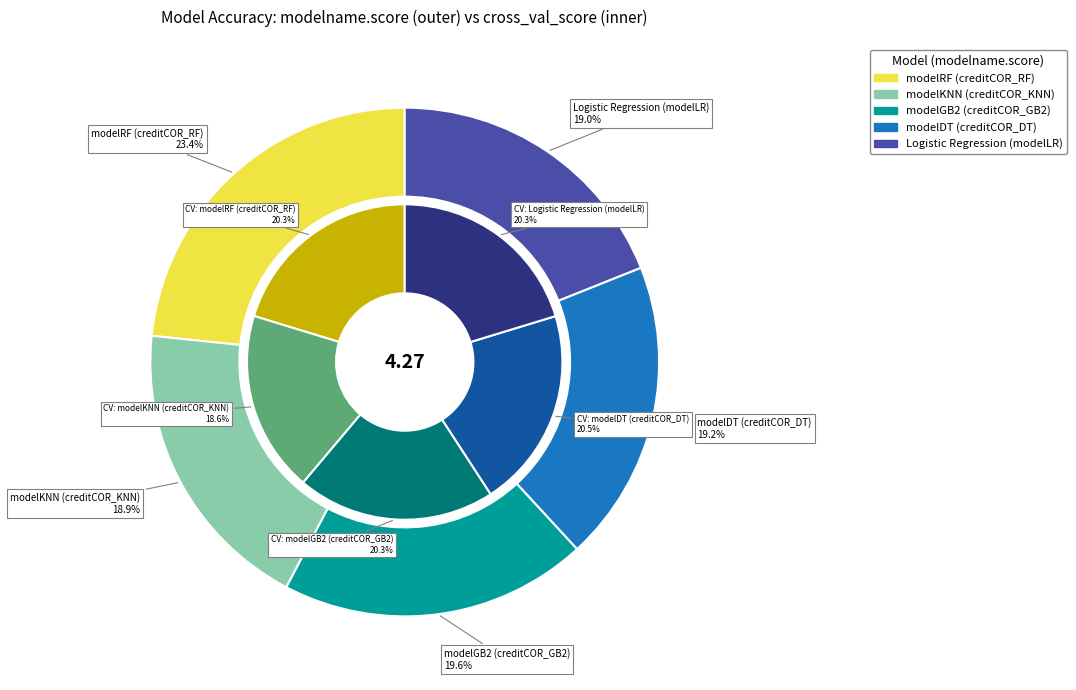

Which slice is the largest?

modelRF (creditCOR_RF)